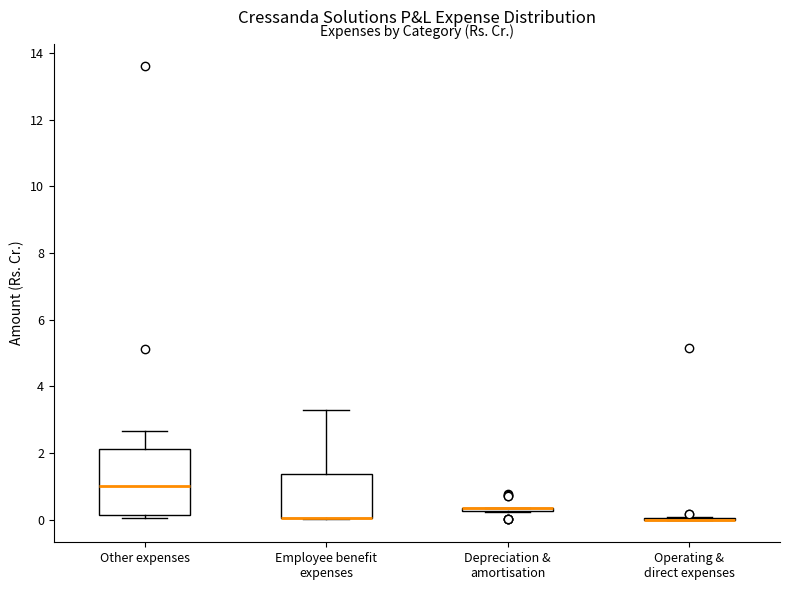

Where does the upper whisker of the box for Employee benefit expenses end on the y-axis? The values are not printed on the chart, so give them approximately, as read against the axis.

3.4